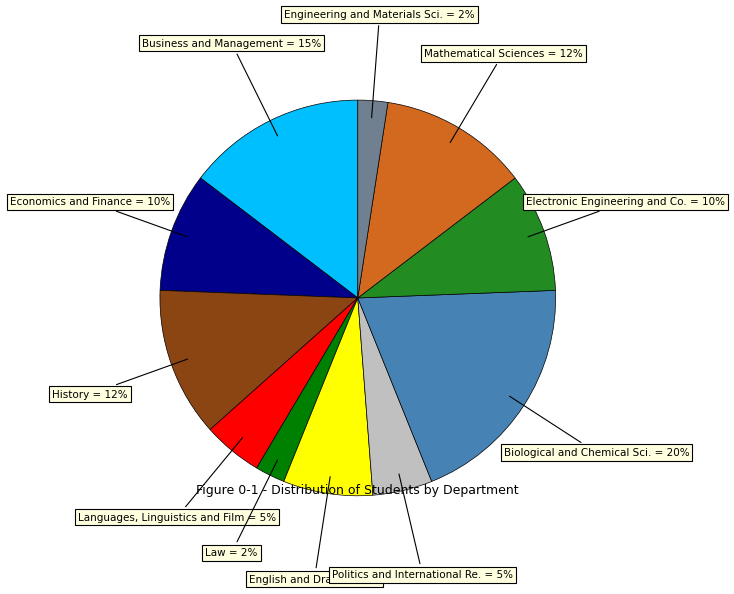

Is it true that Electronic Engineering and Co. is 10% of the pie?

True